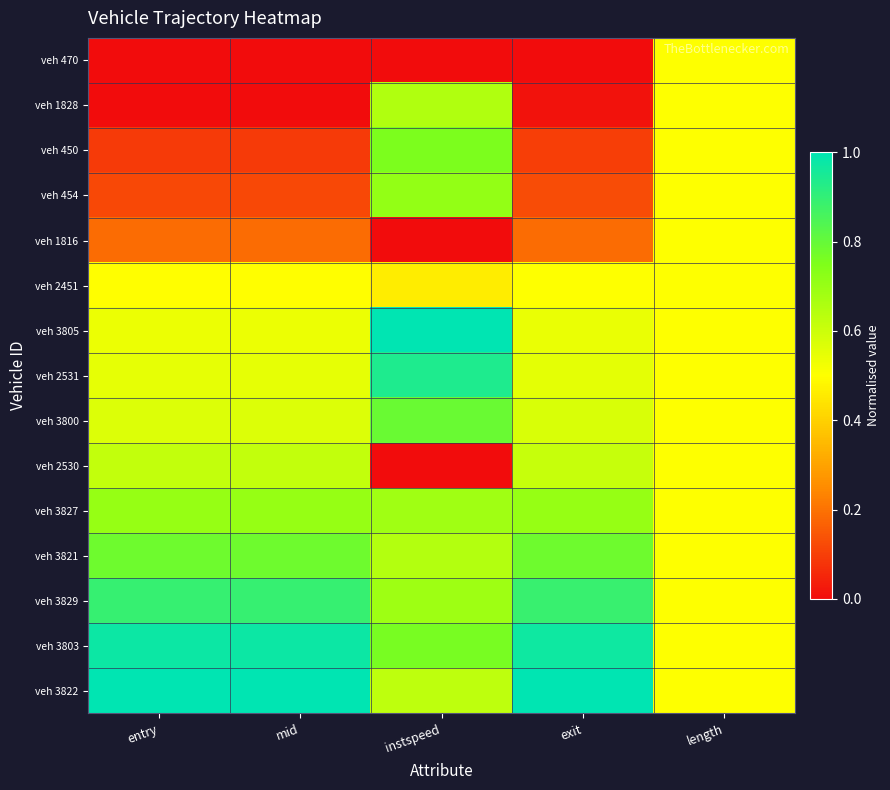

Count the number of data series in this chart.

15